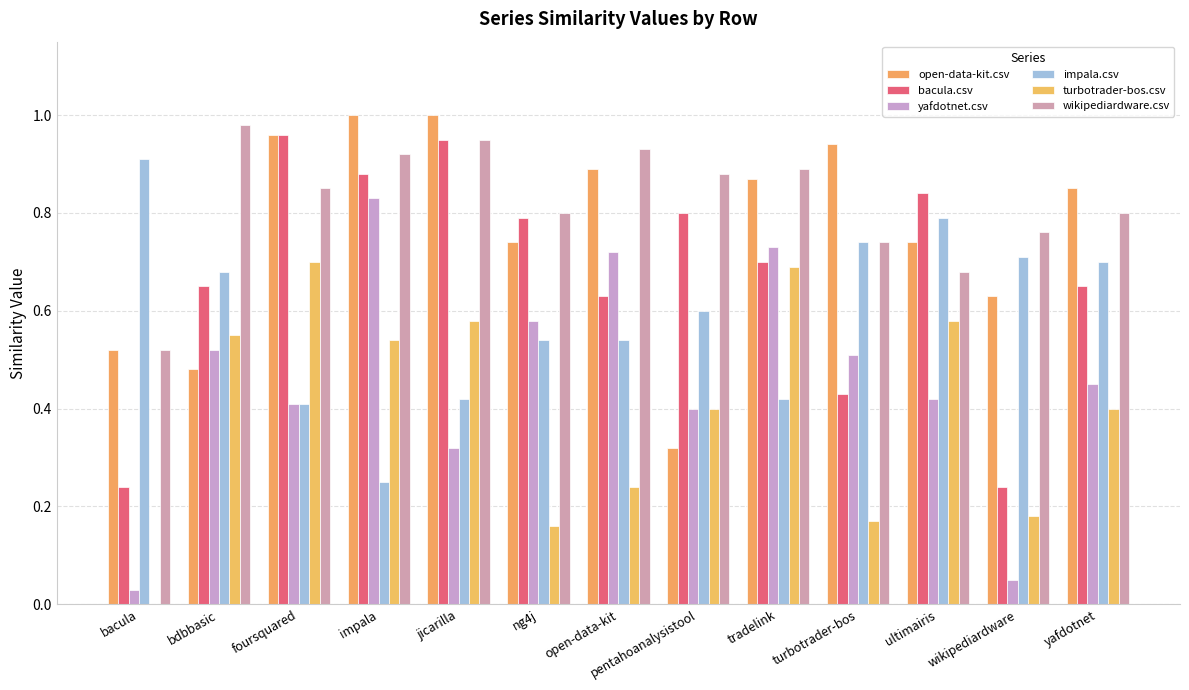

What is the difference between the second highest and second lowest values in the wikipediardware.csv series?

0.3